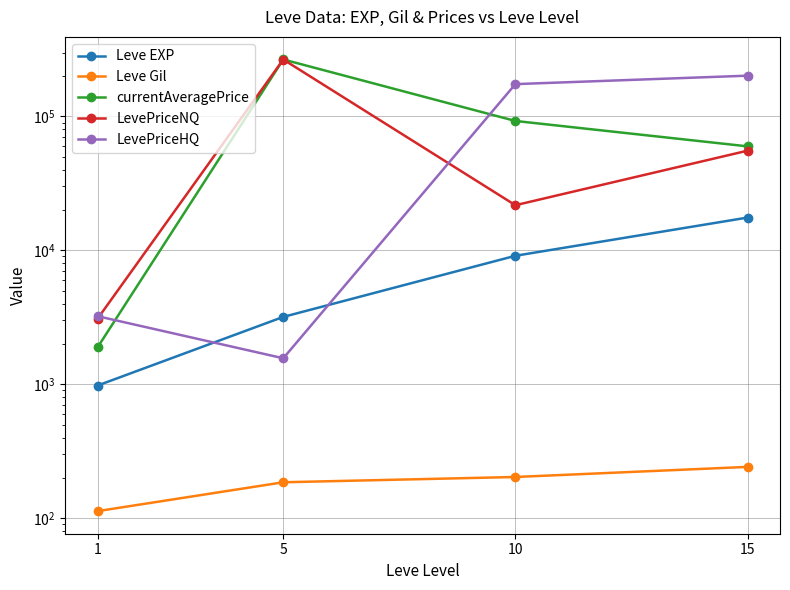

Is the value of LevePriceNQ at 5 greater than the value of Leve Gil at 1?

Yes